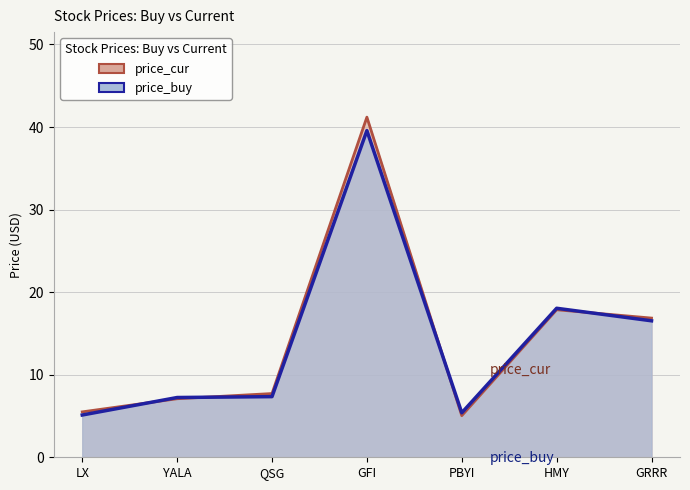

True or false: price_cur has more than 1 interior local peaks.

True